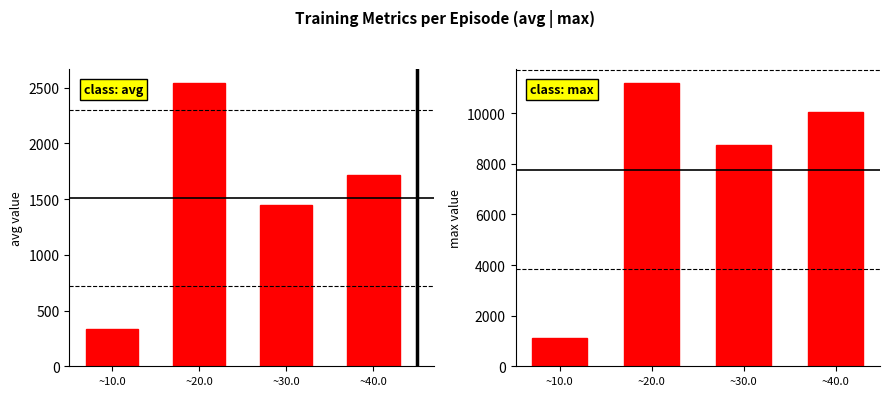

Which series changed the most between ~30.0 and ~40.0?

max